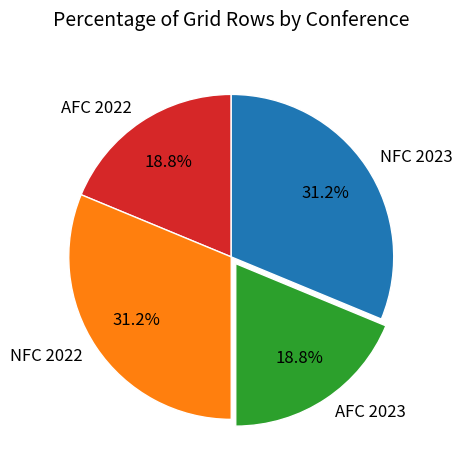

Which has a higher value, AFC 2022 or NFC 2022?

NFC 2022